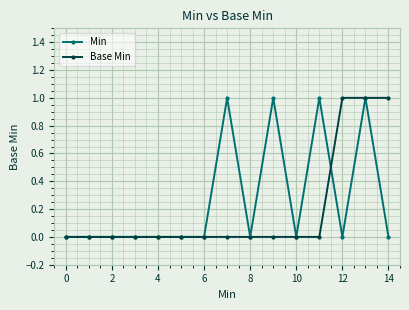

Does the chart have visible grid lines?

Yes